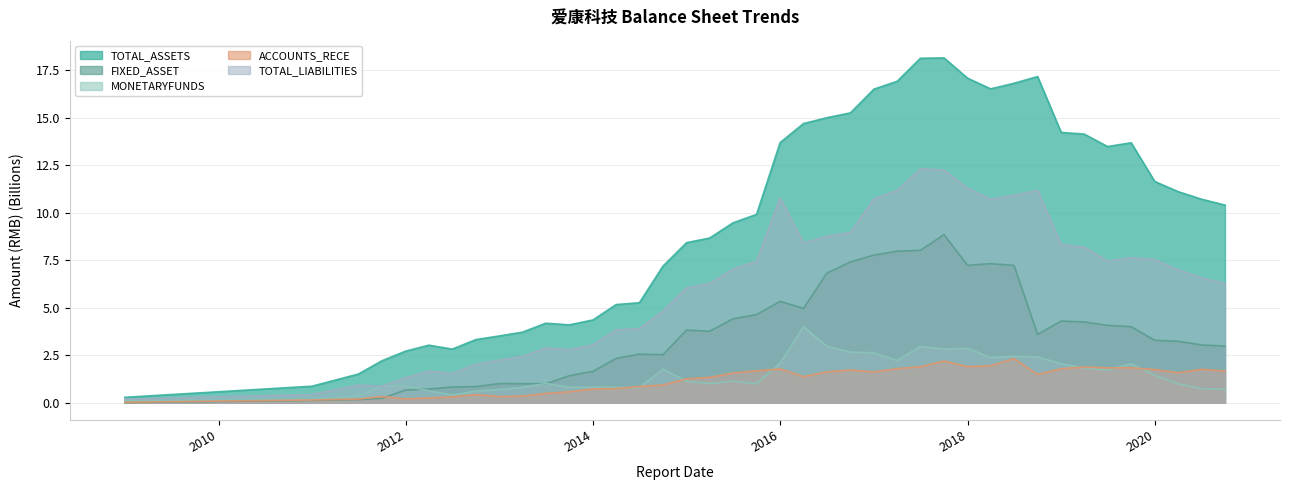

True or false: FIXED_ASSET and TOTAL_LIABILITIES cross at least once.

False